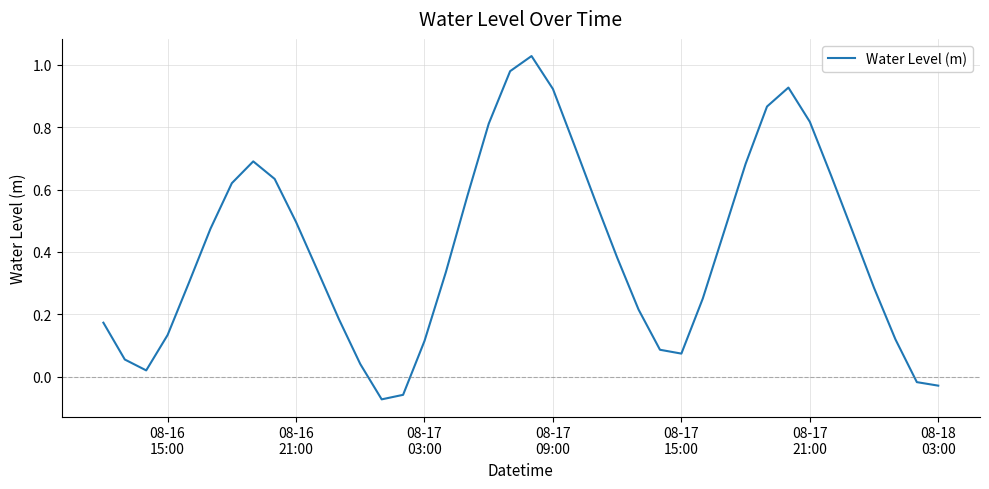

What is the difference between the maximum and minimum values?

1.1